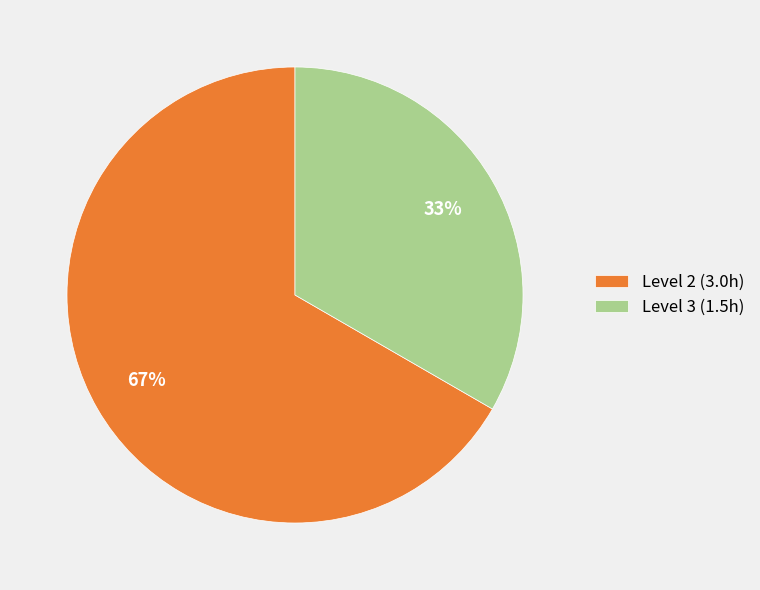

Which category has the smallest portion of the pie?

Level 3 (1.5h)